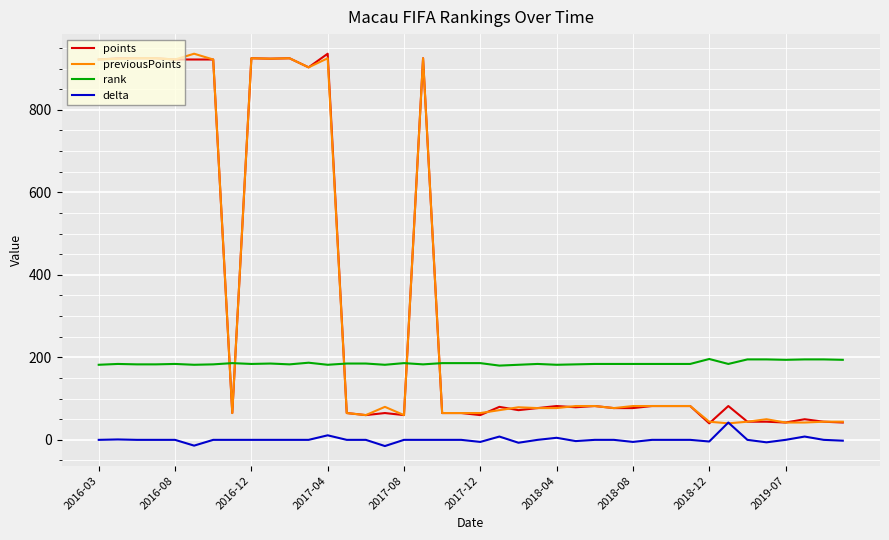

What is the minimum value for previousPoints?

40